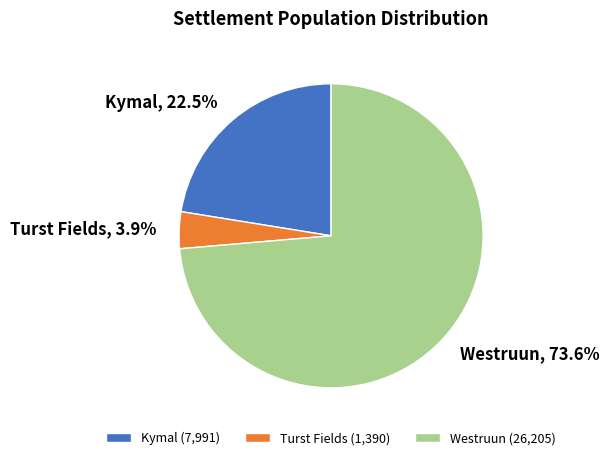

Which category accounts for the majority?

Westruun